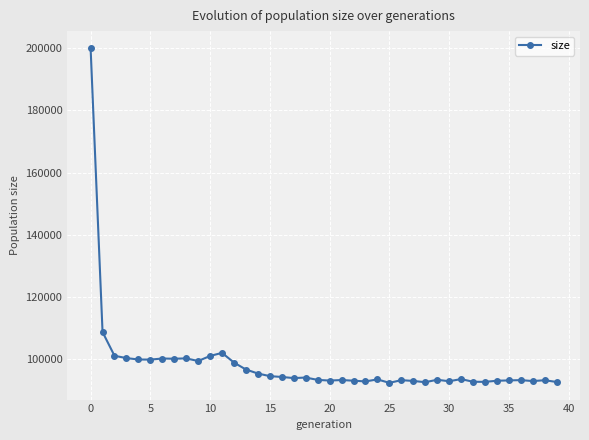

True or false: there are more than 2 points higher than both neighbors.

True